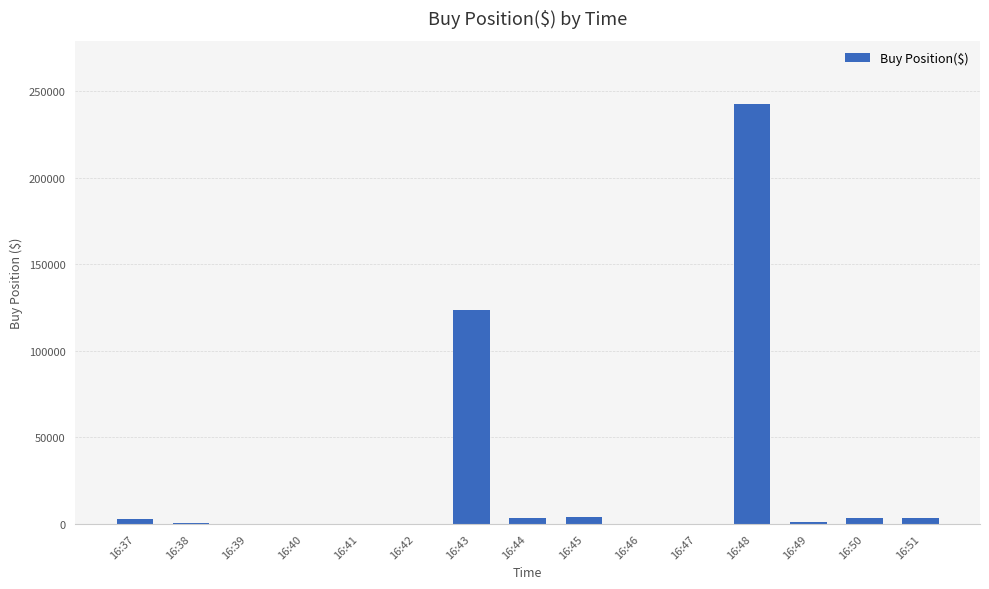

Are the bars horizontal?

No